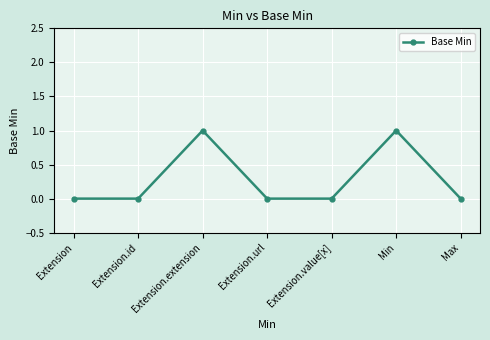

Reading right to left, transcribe all the data shown in this chart.

Max=0	Min=1	Extension.value[x]=0	Extension.url=0	Extension.extension=1	Extension.id=0	Extension=0